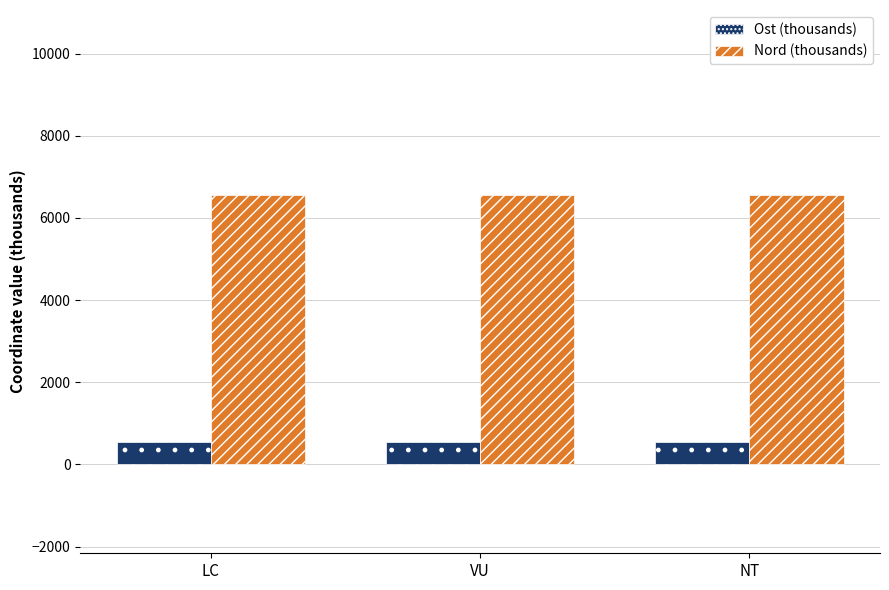

Count the Ost (thousands) values in the range 543 to 544.

3